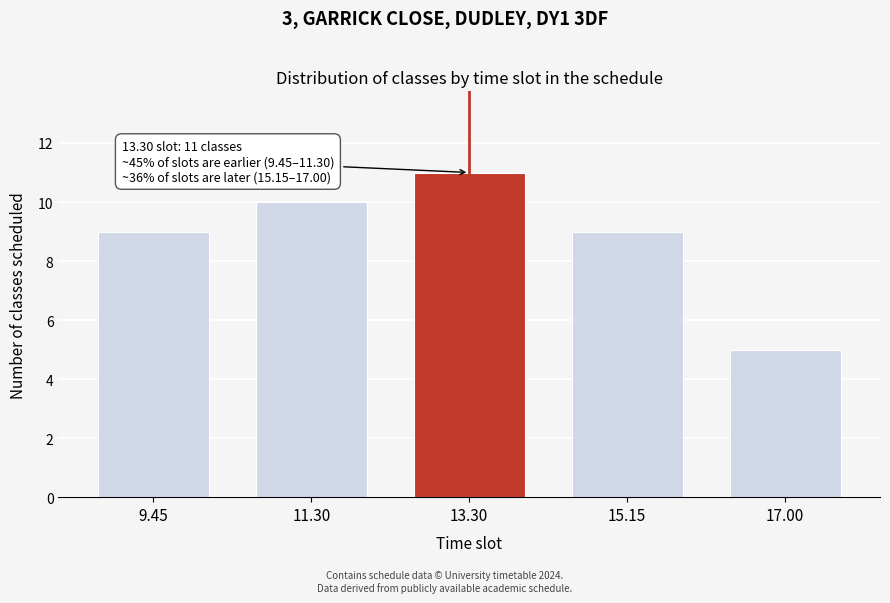

Reading right to left, extract all data points from this chart.

17.00=5	15.15=9	13.30=11	11.30=10	9.45=9